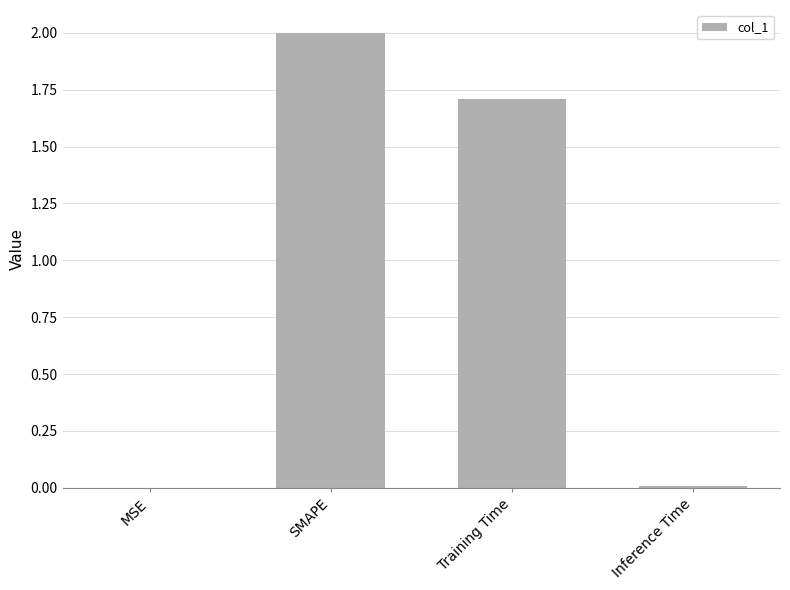

At which label is the value closest to 1?

Training Time